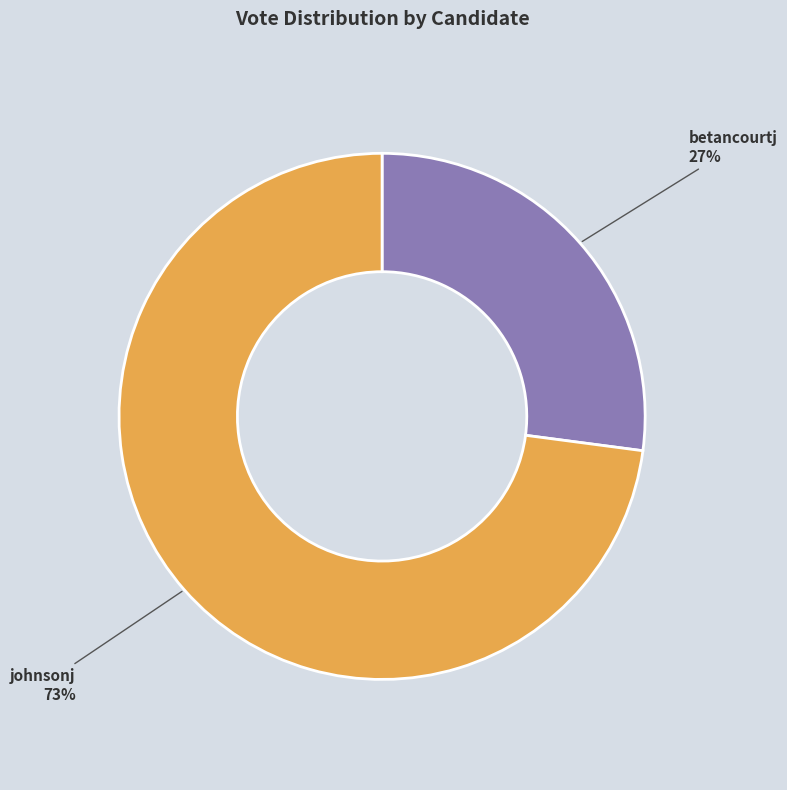

Which slice is the smallest?

betancourtj